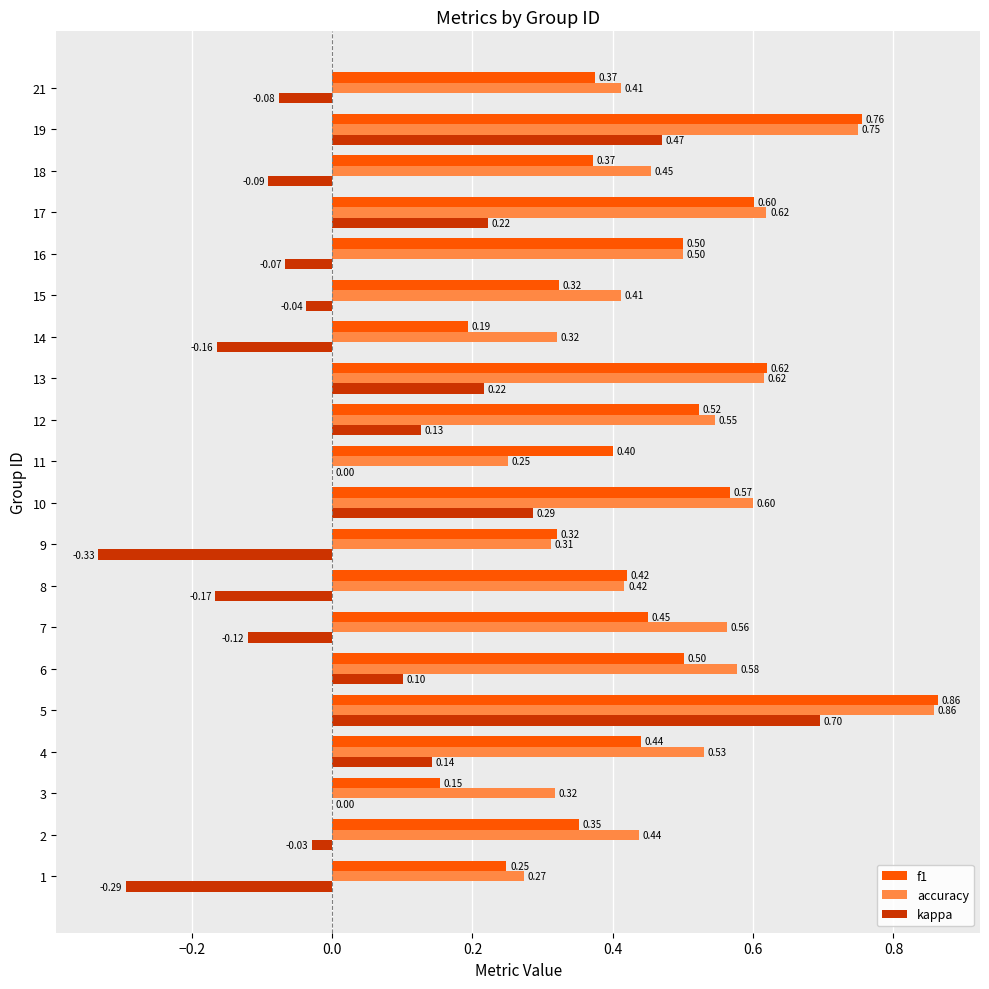

Which series changed the most between 4 and 14?

kappa